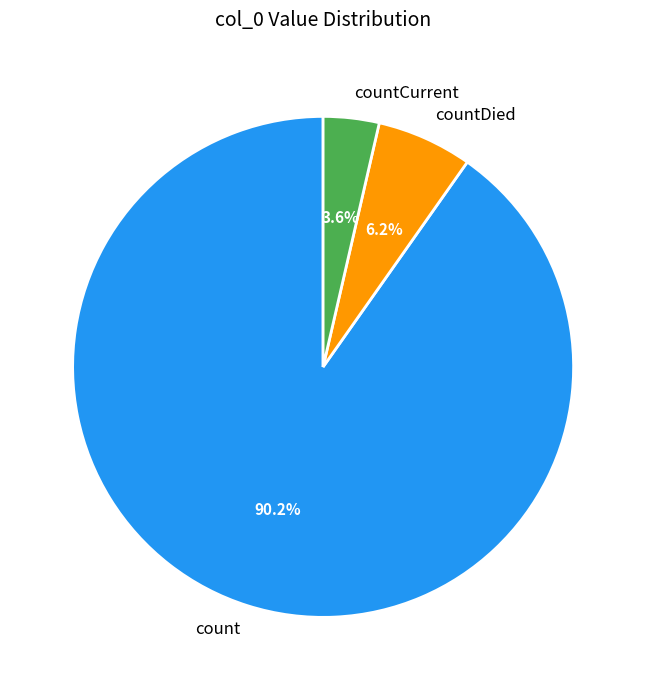

Which slice is the largest?

count